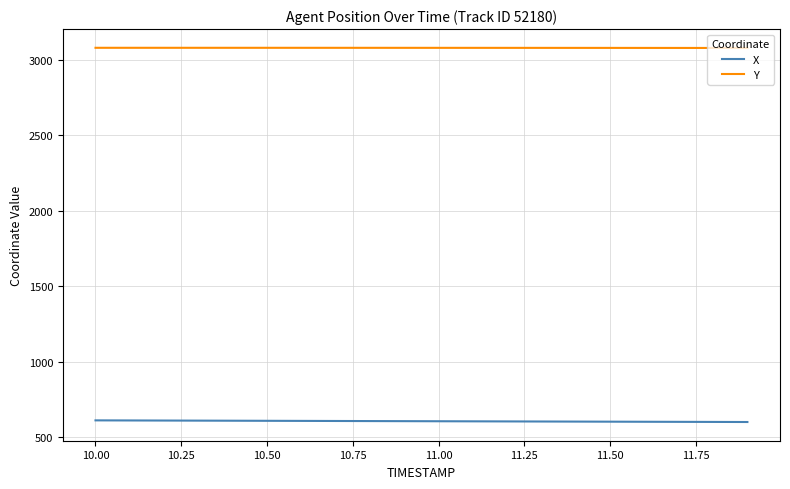

List the series in order of their peak value, lowest first.

X, Y